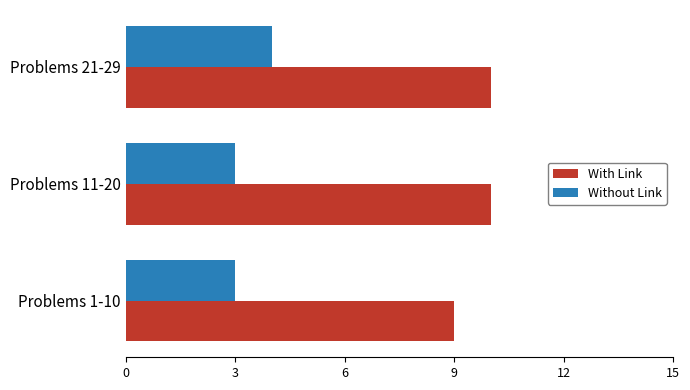

Is the value of Without Link at Problems 11-20 greater than the value of With Link at Problems 21-29?

No